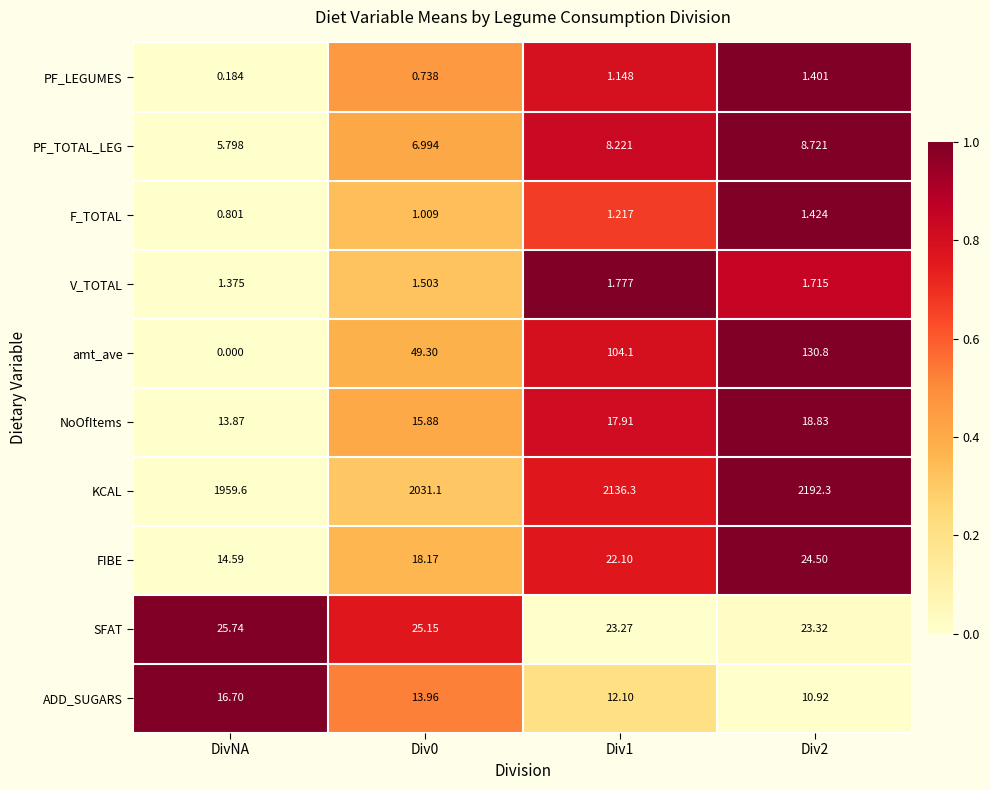

At which category does the chart reach its minimum across all series?

DivNA